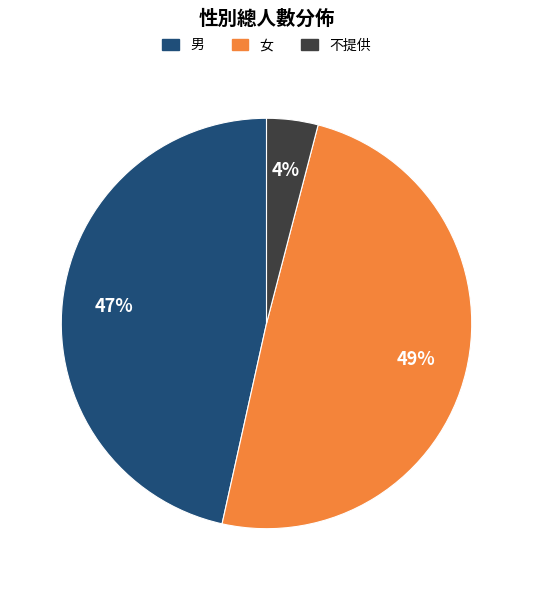

Which slice is the largest?

女